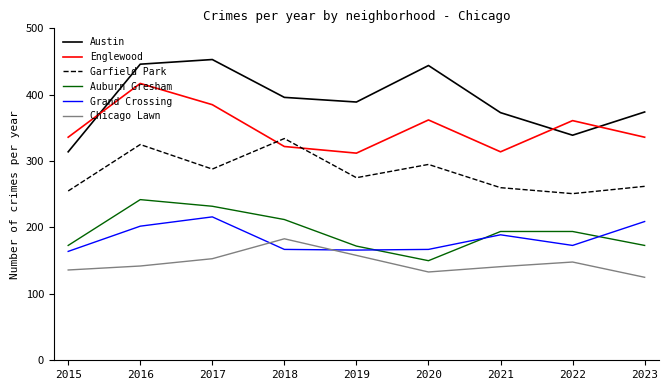

At which category is the sum across all series the highest?

2016